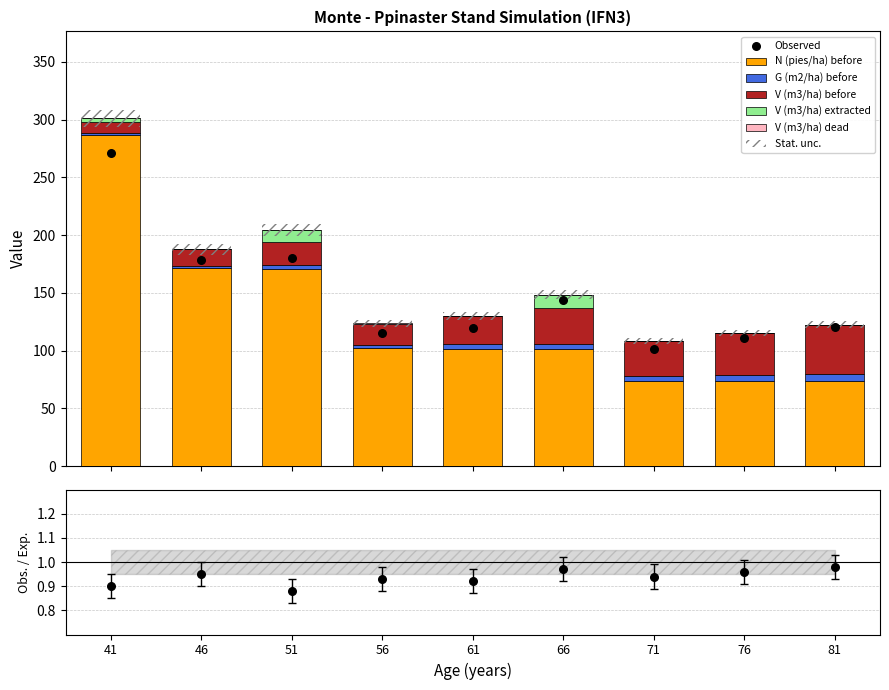

Which series has the largest total across all categories?

N (pies/ha) before